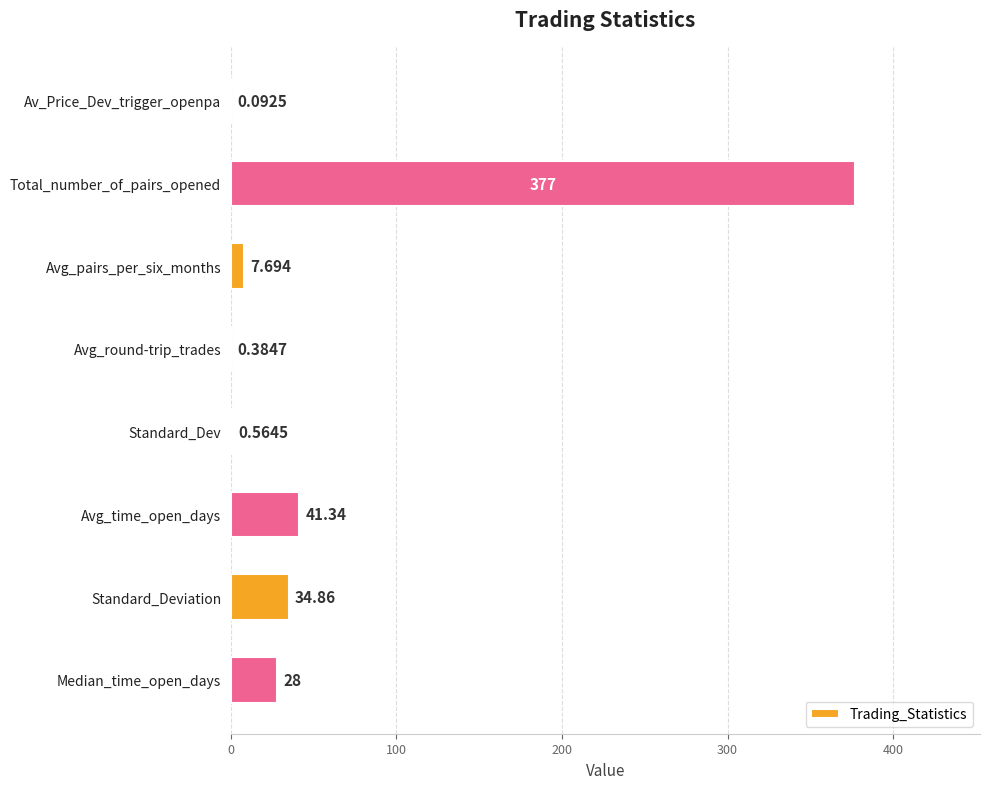

At which category does the chart reach its peak across all series?

Total_number_of_pairs_opened